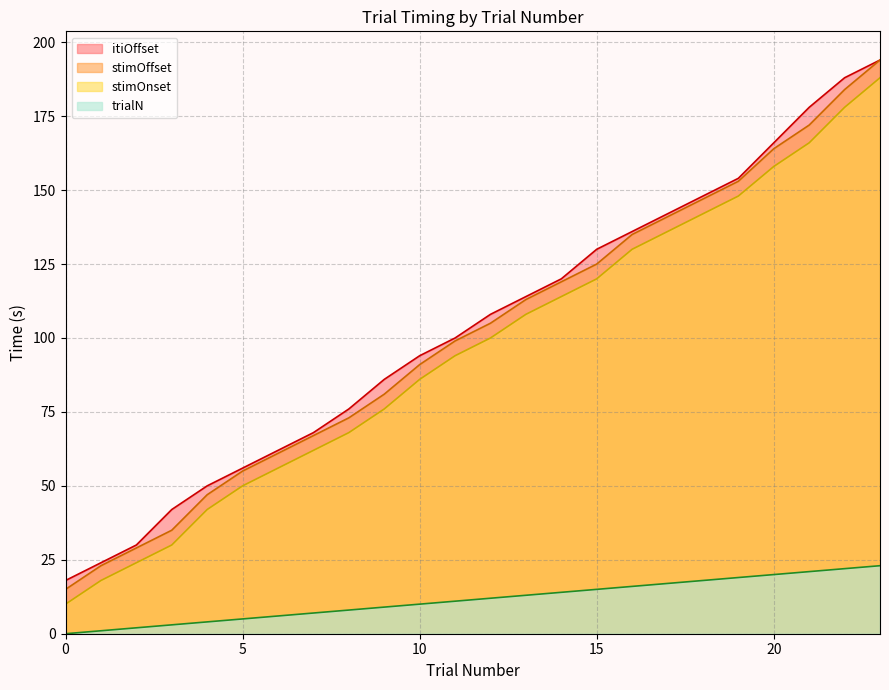

What value does the stimOffset series have at 16?

135